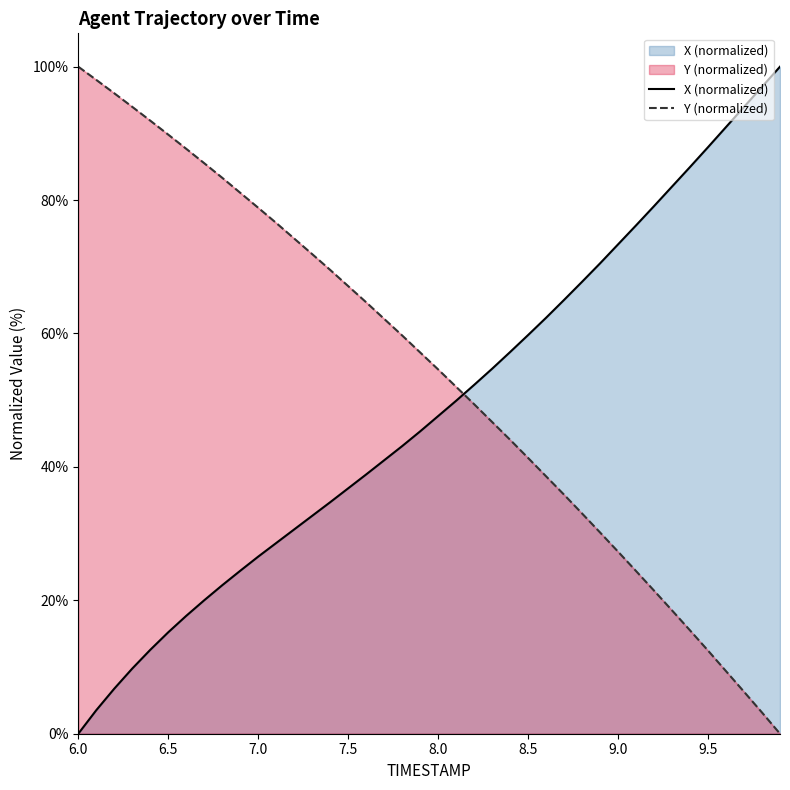

Rank the series by their average value, from highest to lowest.

Y (normalized), X (normalized)